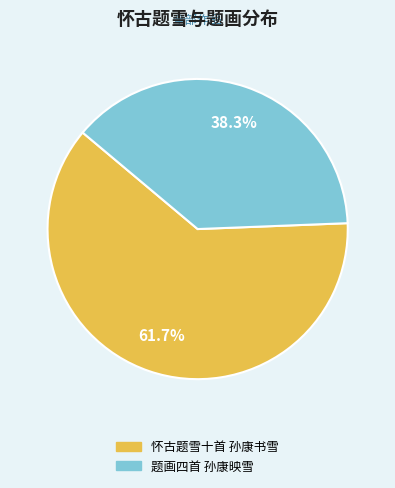

Does 题画四首 孙康映雪 represent more than half of the total?

No